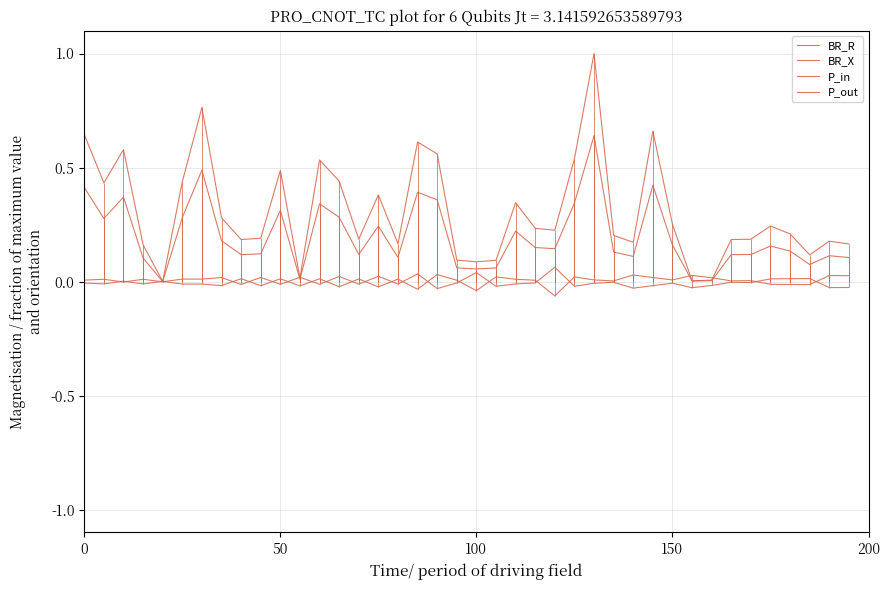

How many lines are shown in the chart?

4